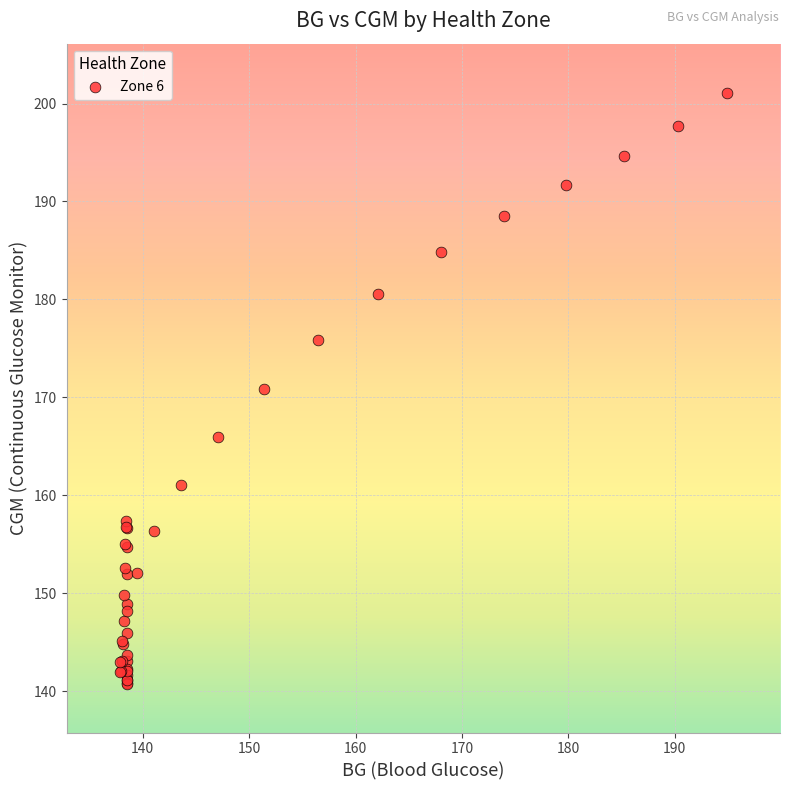

What Y value in the scatter plot is closest to 170?

170.9